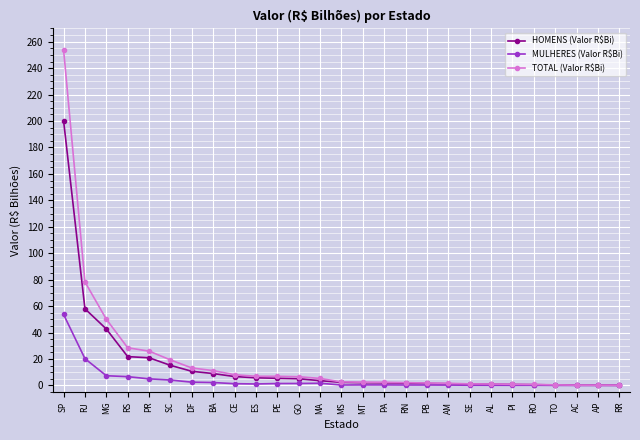

At which label is HOMENS (Valor R$Bi) closest to 100?

RJ